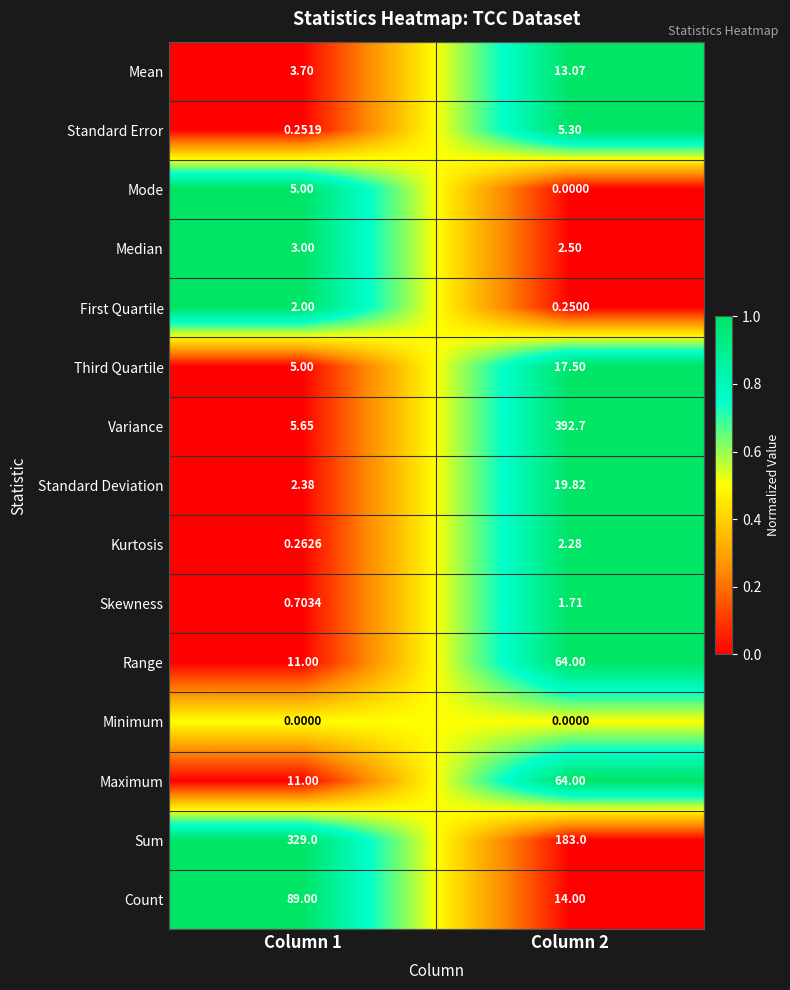

Which series changed the most between Column 1 and Column 2?

Variance